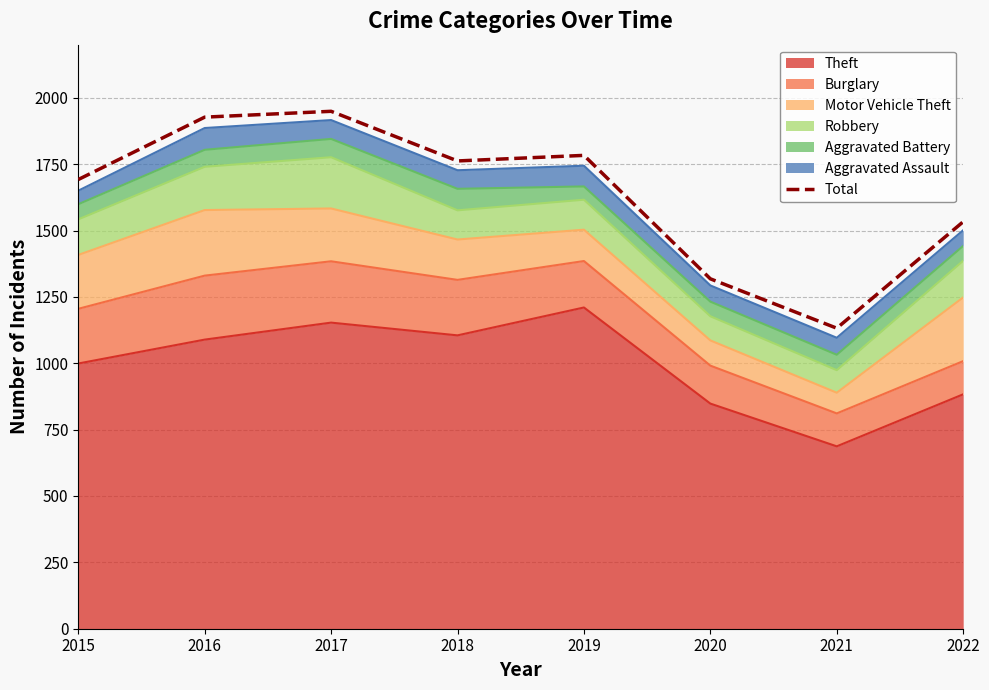

Is it true that the value at 2017 is 1949?

True